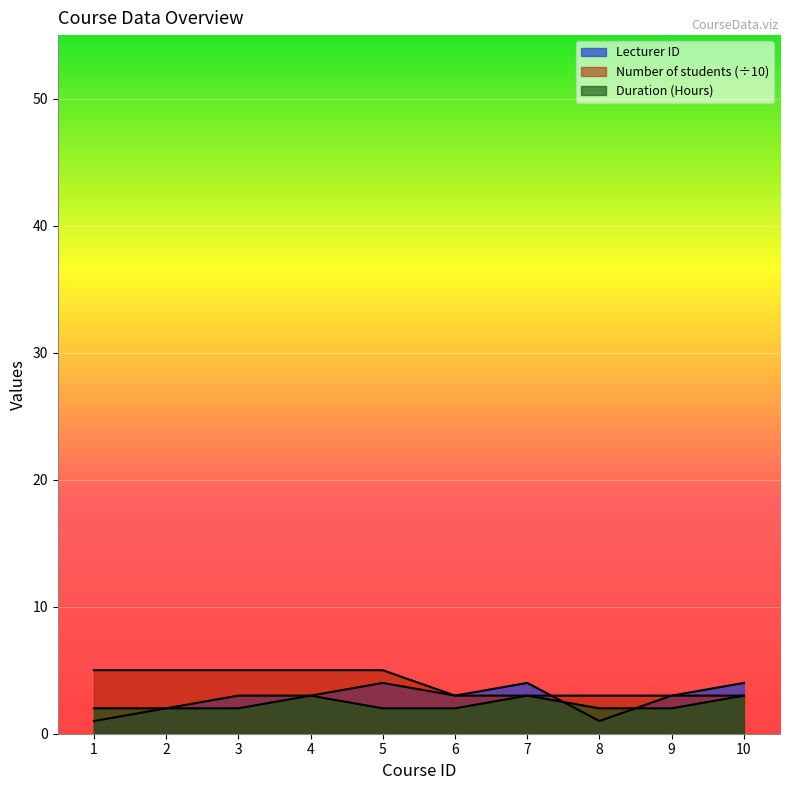

Reading left to right, list all the values displayed in this chart.

Lecturer ID: 1=1	2=2	3=3	4=3	5=4	6=3	7=4	8=1	9=3	10=4
Number of students: 1=5	2=5	3=5	4=5	5=5	6=3	7=3	8=3	9=3	10=3
Duration (Hours): 1=2	2=2	3=2	4=3	5=2	6=2	7=3	8=2	9=2	10=3